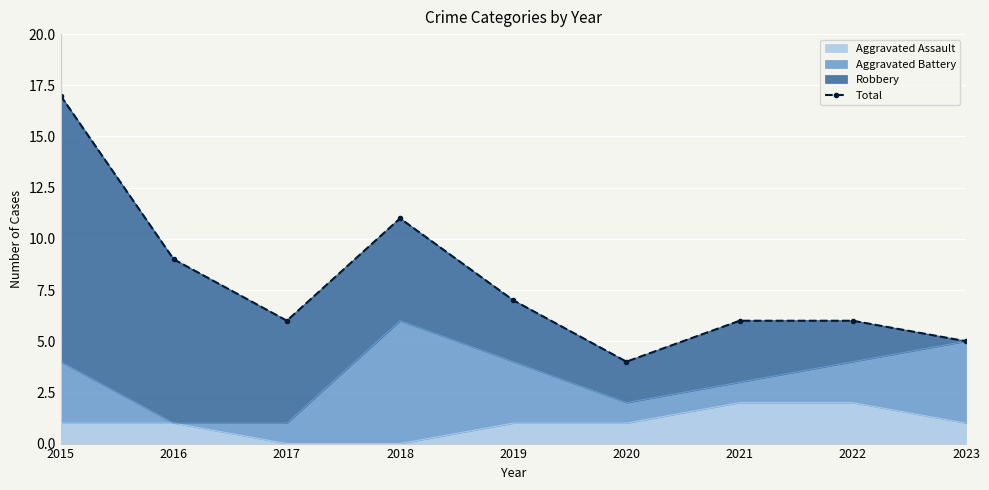

List the labels in order of value, largest first.

2015, 2018, 2016, 2019, 2017, 2021, 2022, 2023, 2020